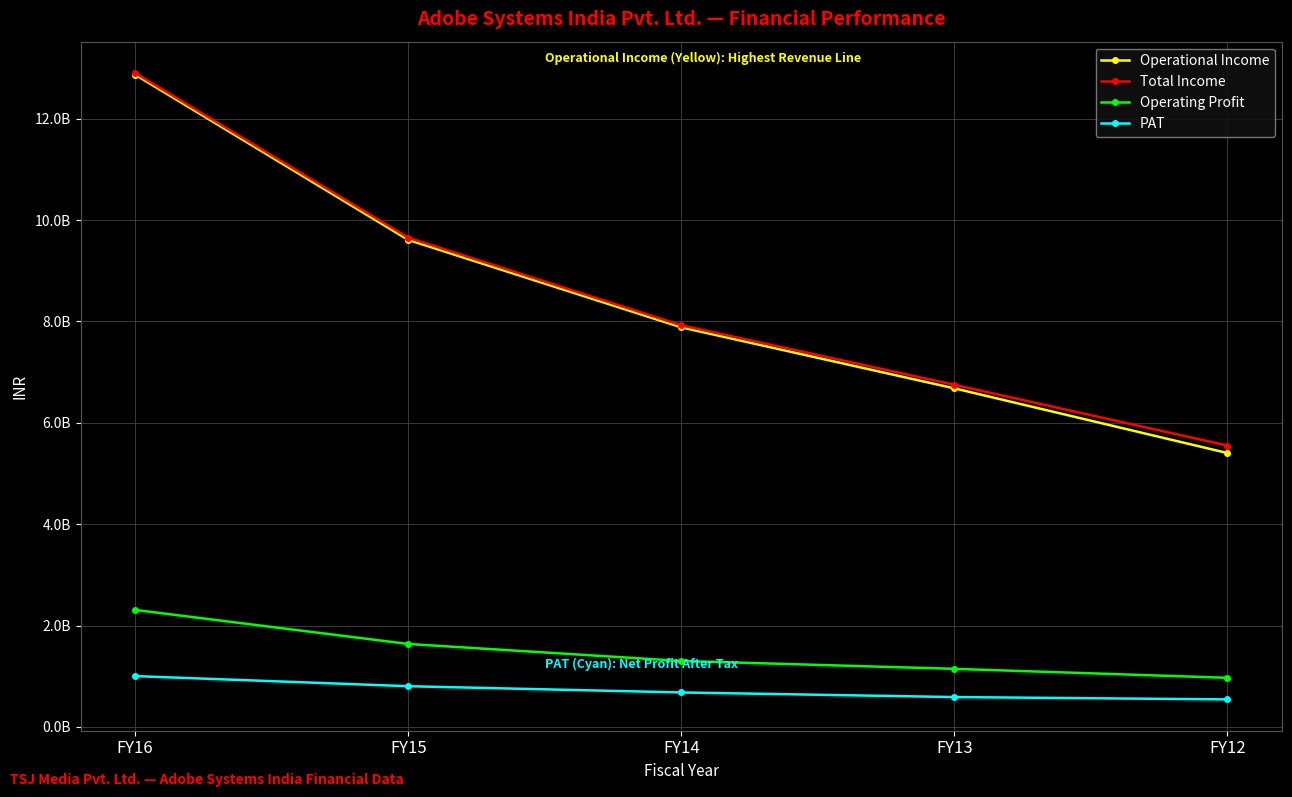

What are all the series names shown in the legend?

Operational Income, Total Income, Operating Profit, PAT